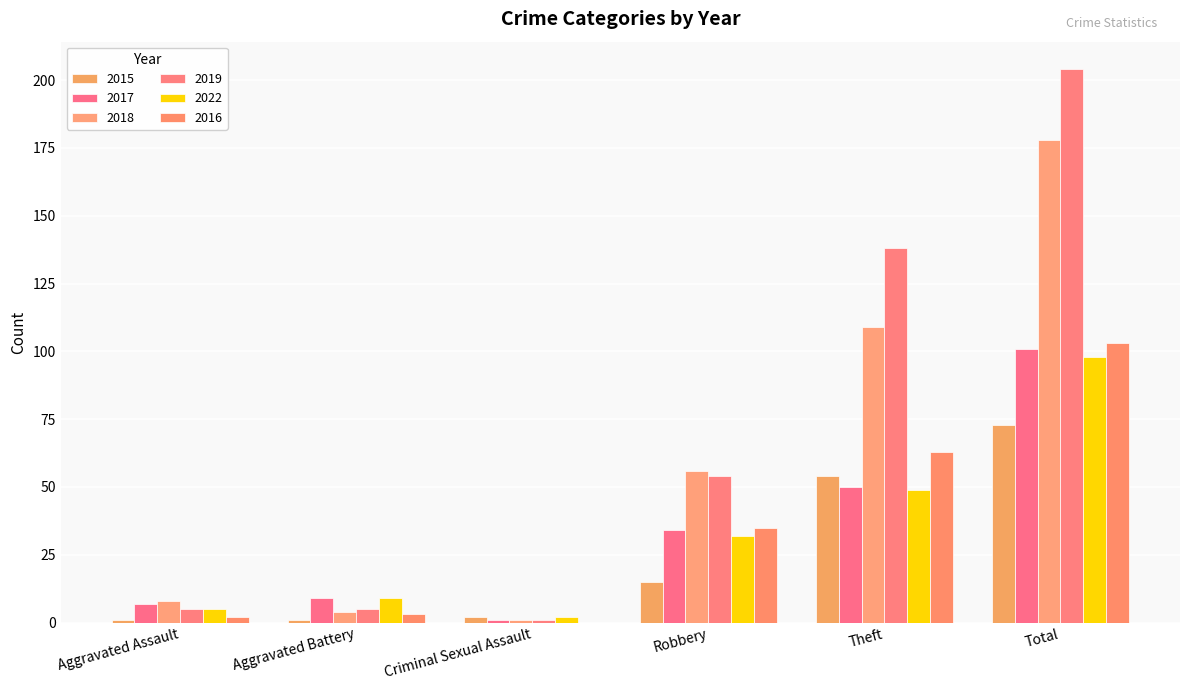

Is it true that 2017 equals 50 at Theft?

True